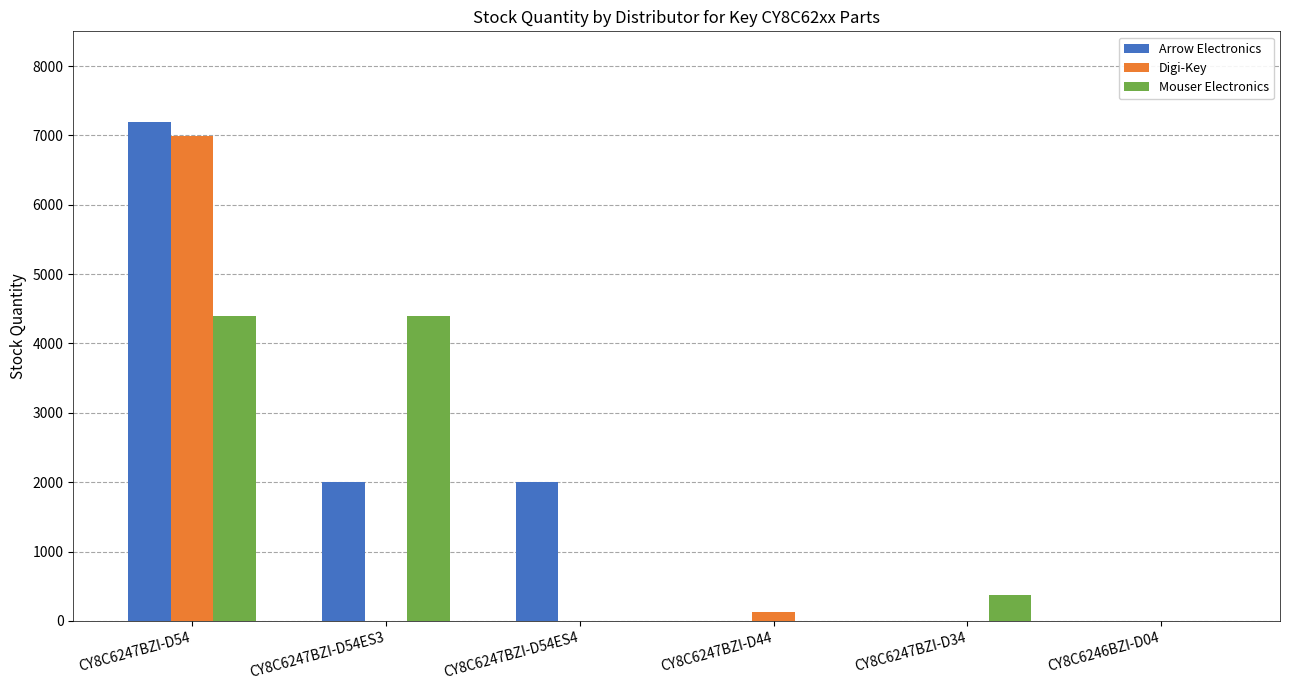

Between CY8C6247BZI-D54ES3 and CY8C6247BZI-D34, which series saw the biggest shift?

Mouser Electronics